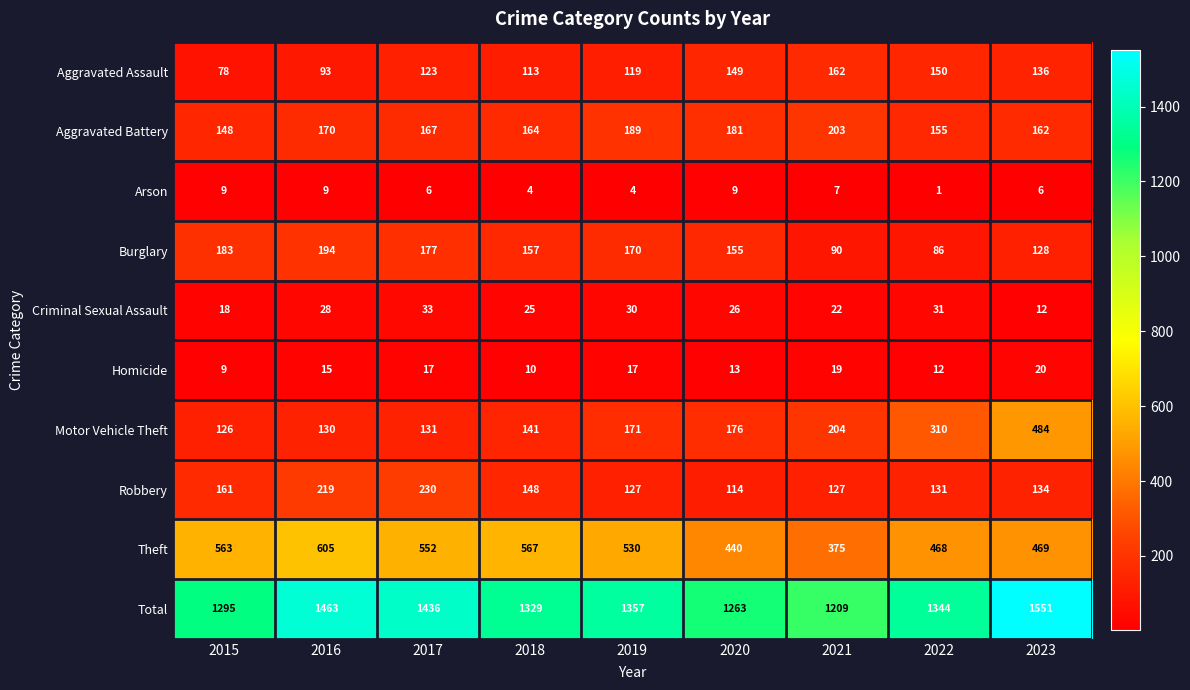

What is the total value across all series at 2016?

2926